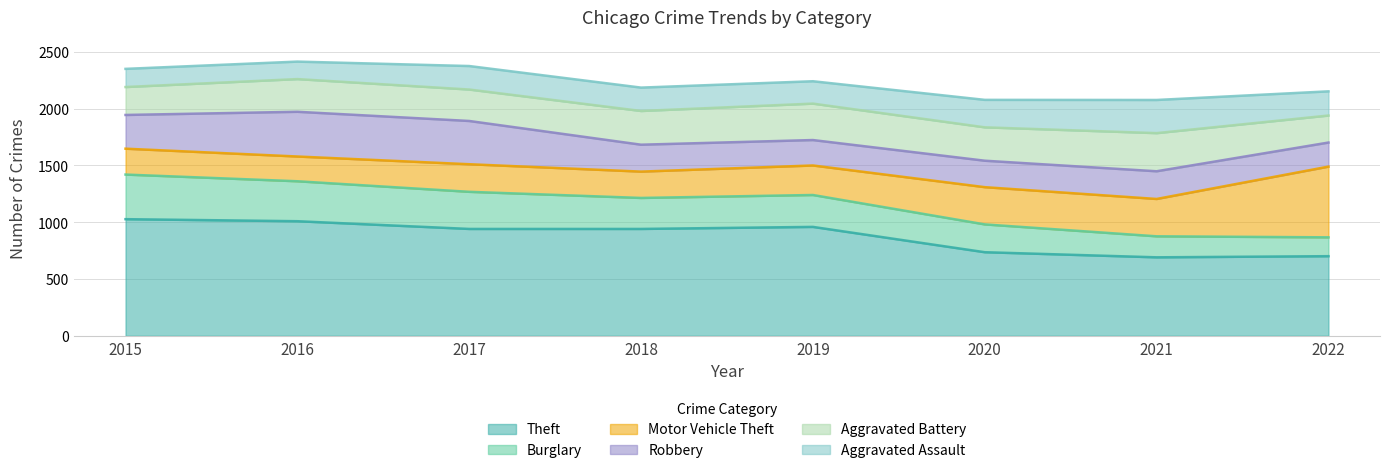

What is the total value across all series at 2019?

2242